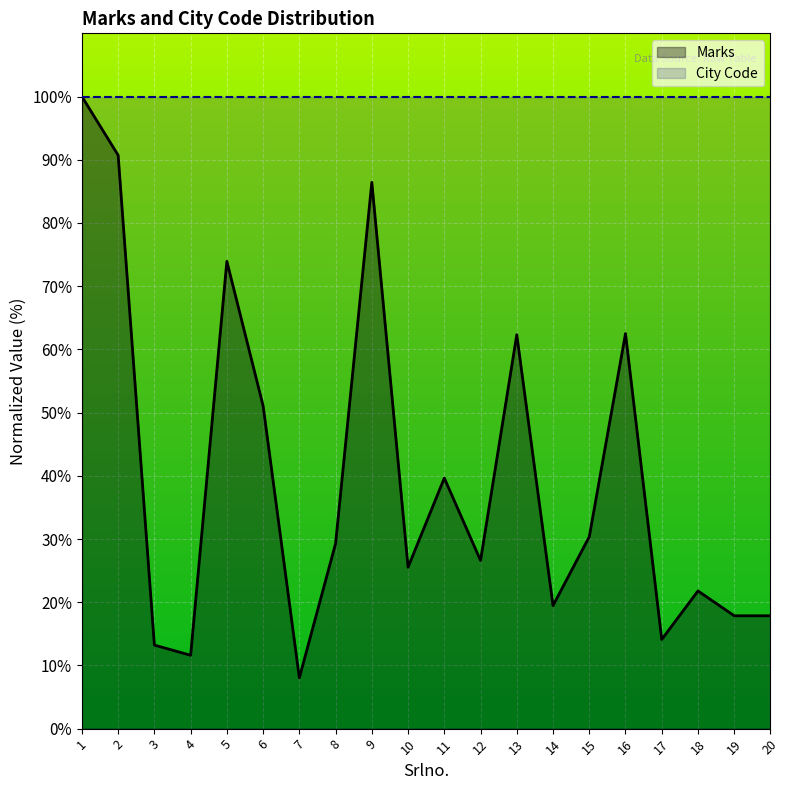

At which category does the data reach its first local valley?

4